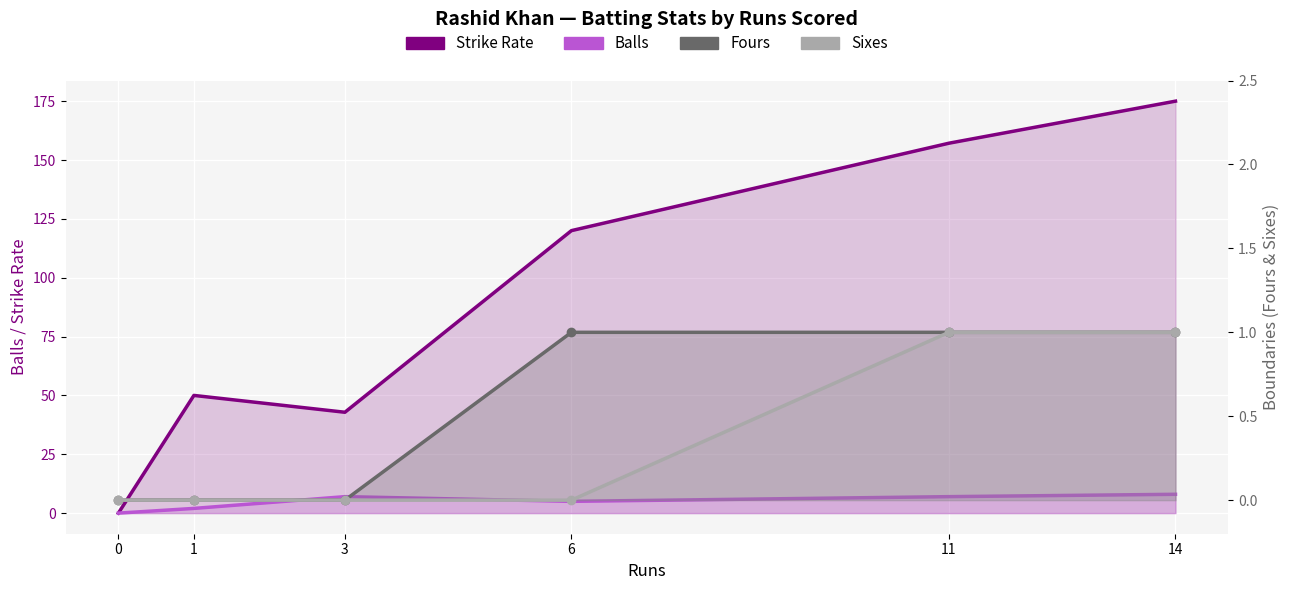

How many lines are shown in the chart?

4